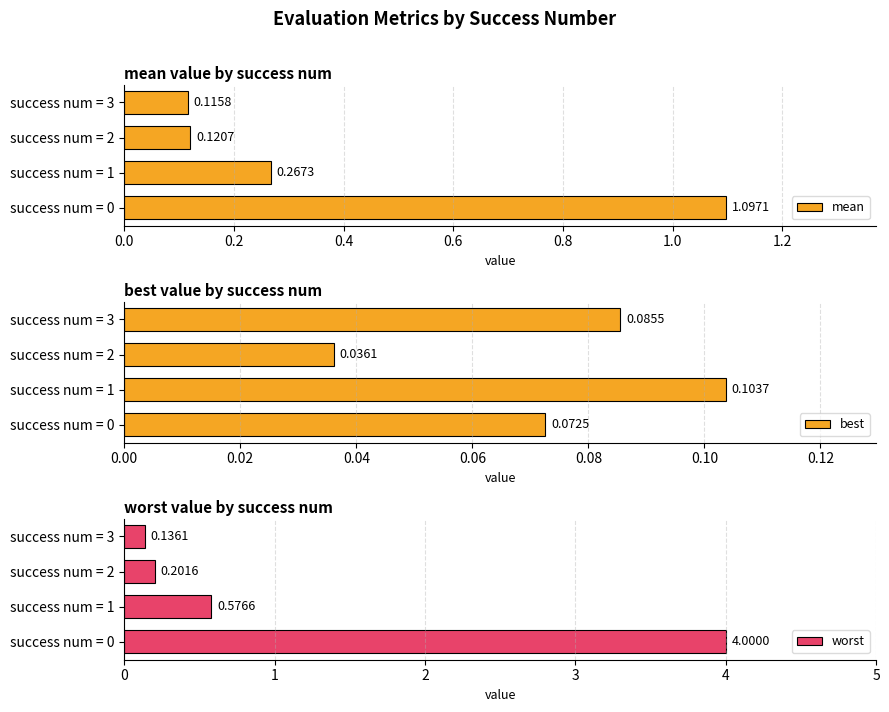

What is the sum of all best values?

0.3